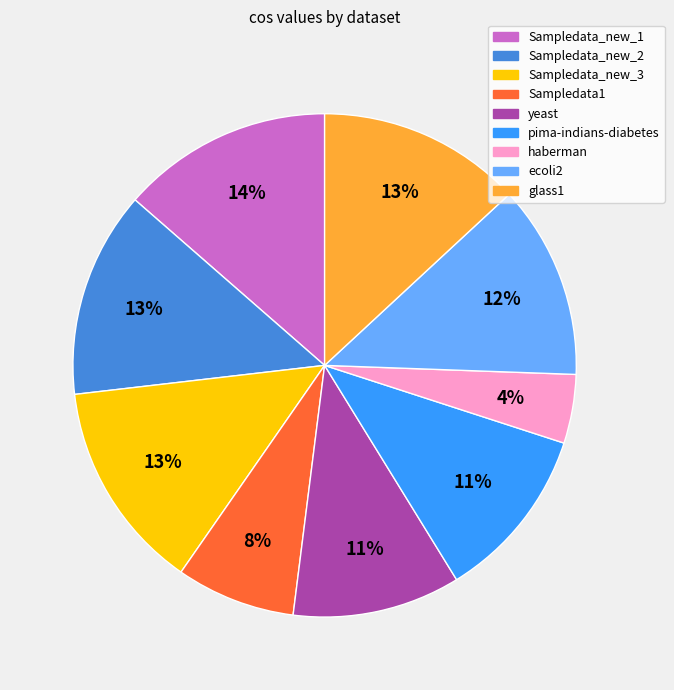

Is it true that yeast is 11% of the pie?

True